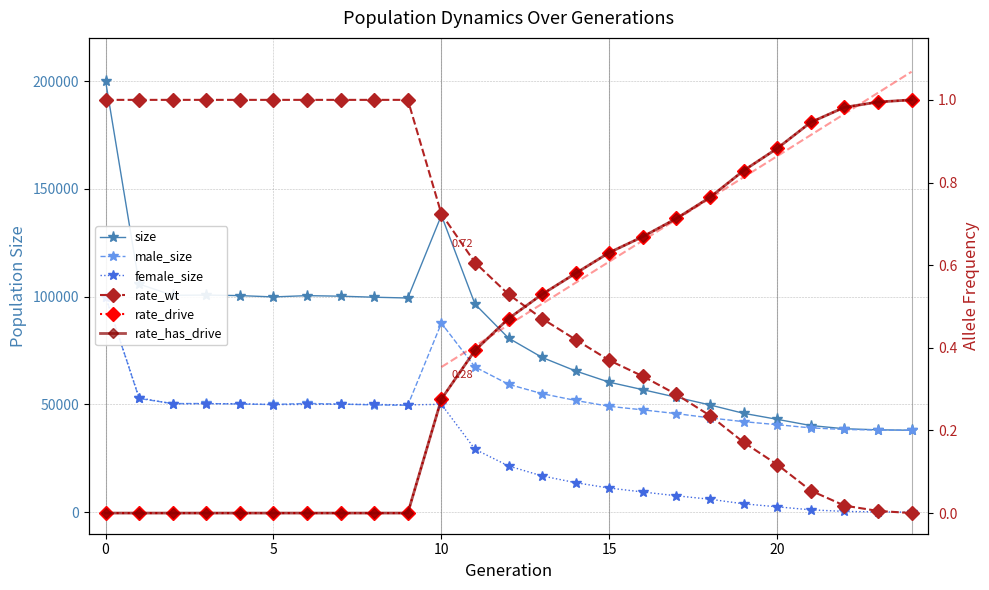

True or false: size has more than 2 interior local peaks.

True